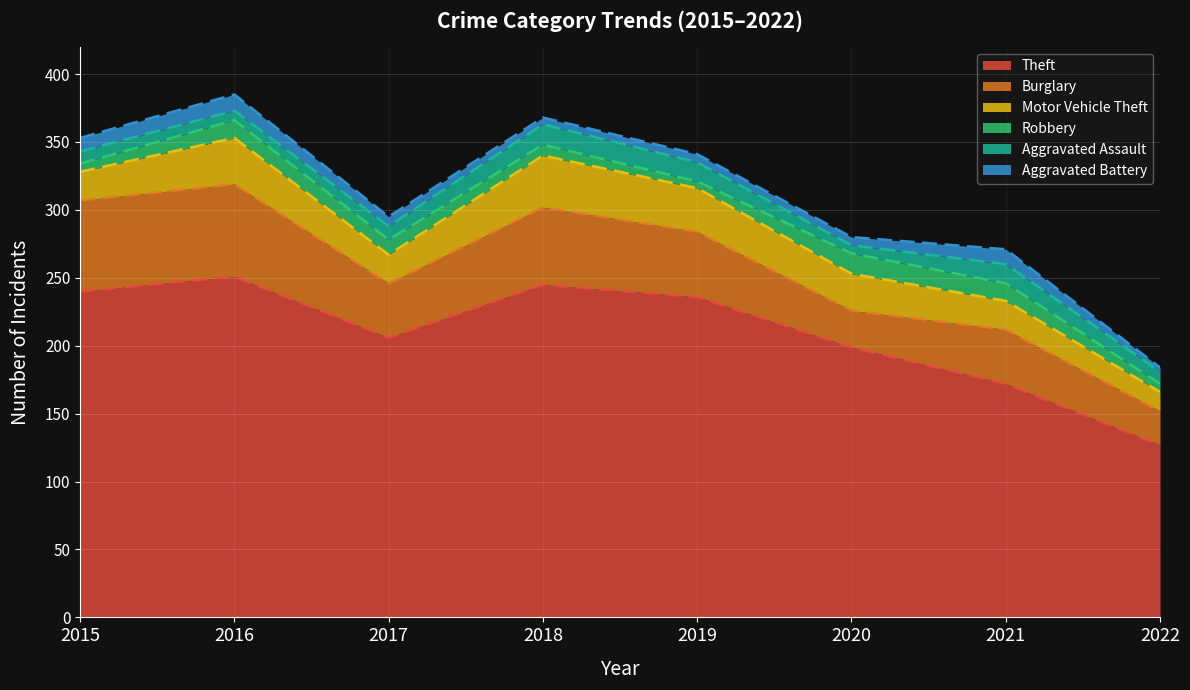

True or false: Burglary and Aggravated Assault intersect in this chart.

False